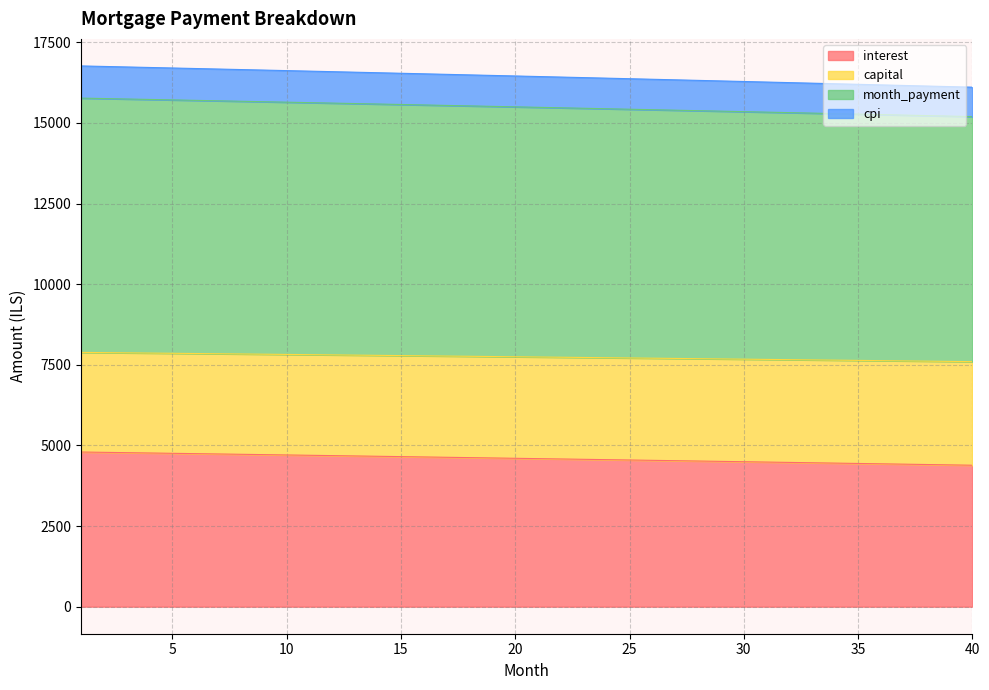

True or false: capital and month_payment intersect in this chart.

False